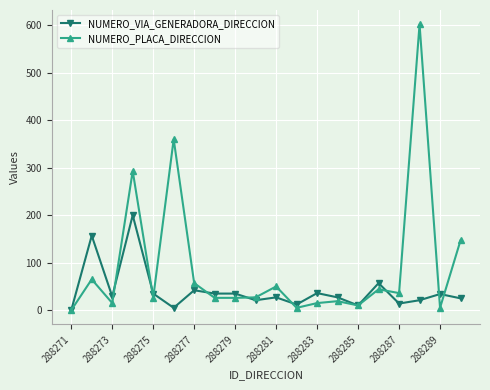

List the series in order of their peak value, highest first.

NUMERO_PLACA_DIRECCION, NUMERO_VIA_GENERADORA_DIRECCION